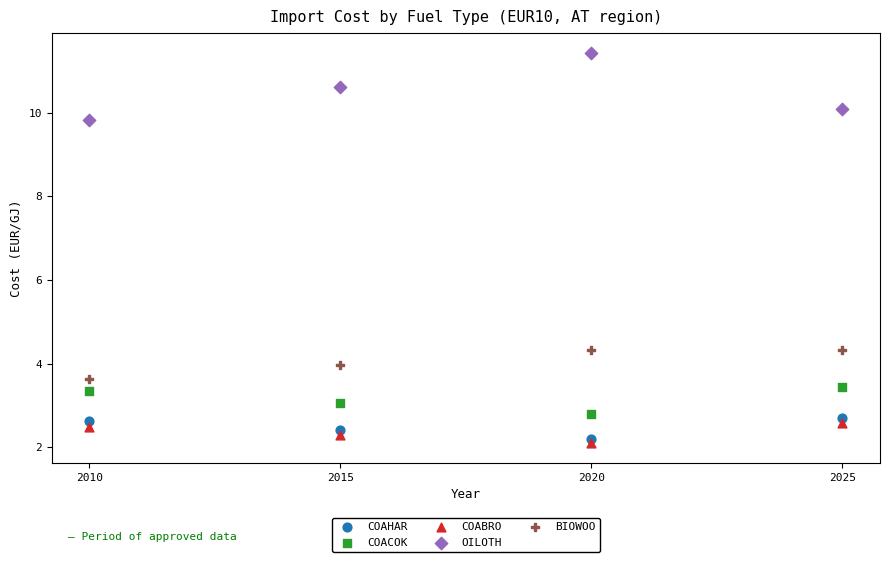

What is the X range (max minus min) for the scatter plot?

15.0